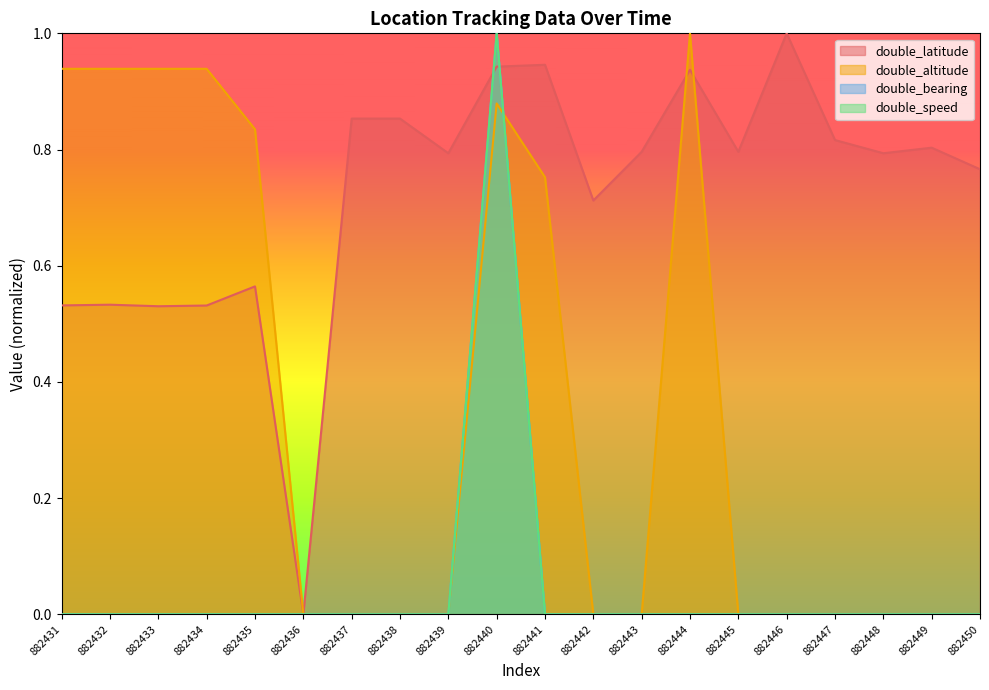

At 882442, list the series in order from largest to smallest.

double_latitude, double_altitude, double_bearing, double_speed